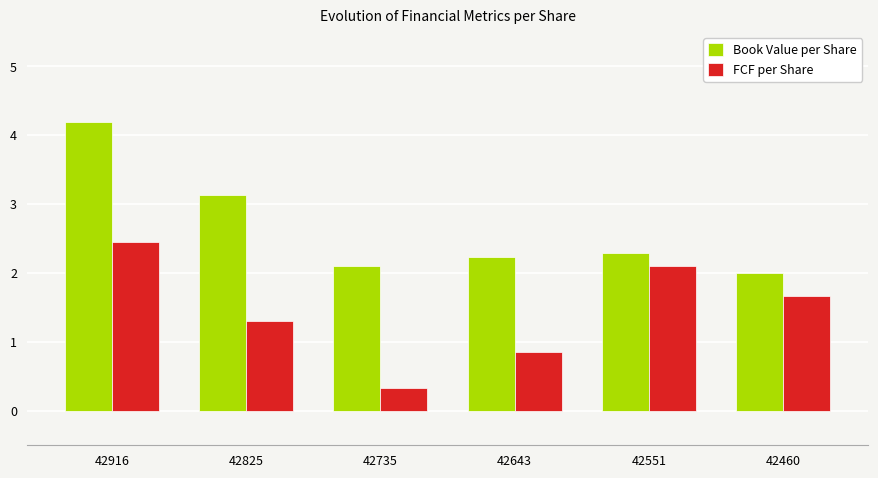

Which series has the largest range (max minus min)?

Book Value per Share